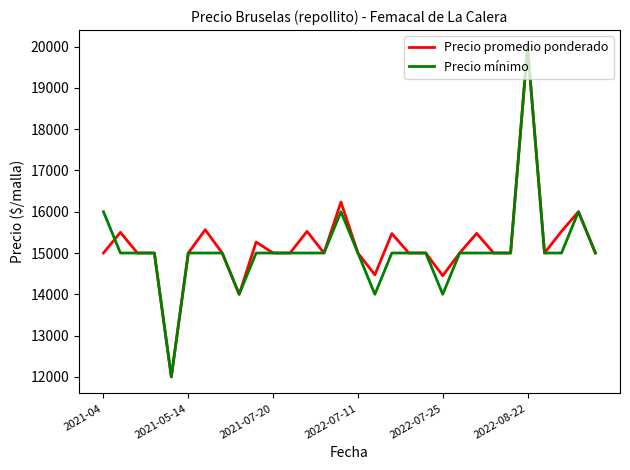

What is the highest value of the Precio promedio ponderado series?

20000